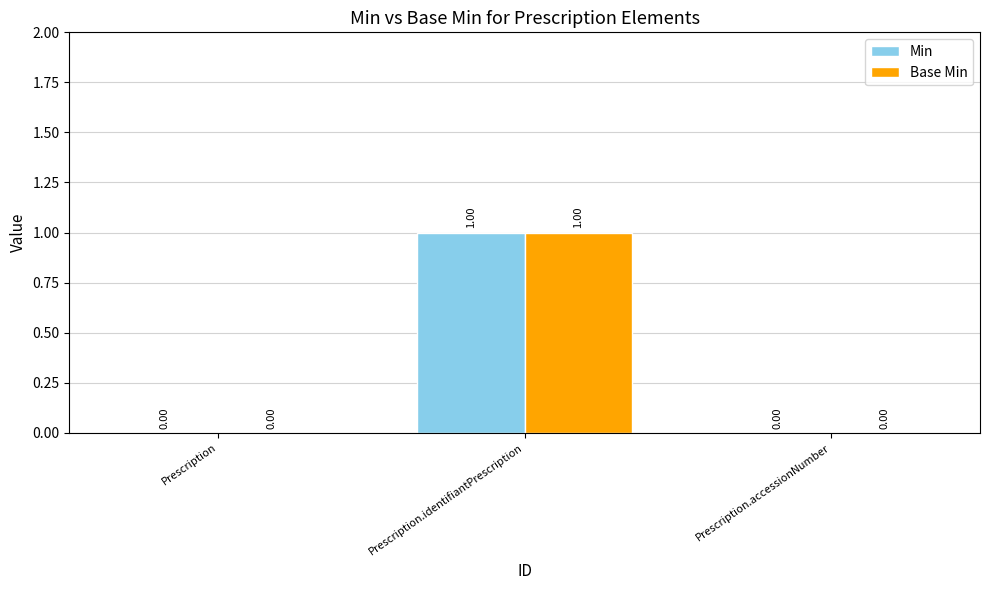

At which category is the sum across all series the highest?

Prescription.identifiantPrescription